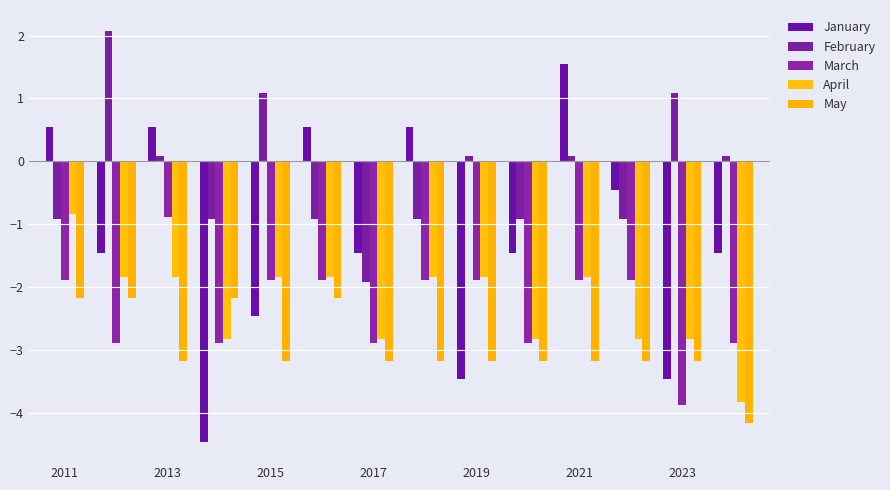

Are the bars horizontal?

No